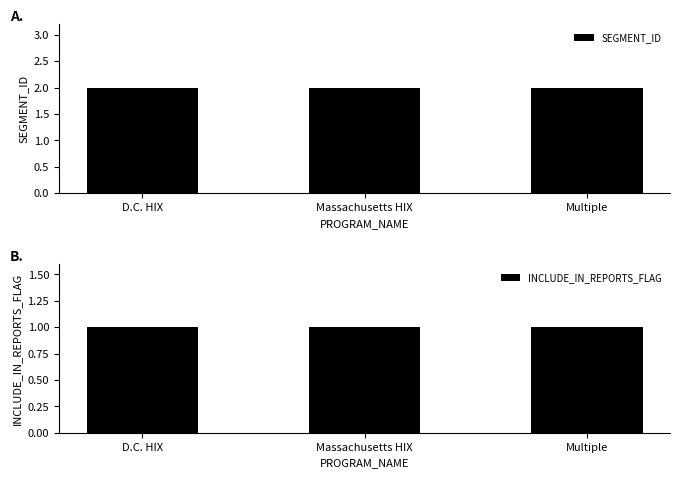

At which category is the sum across all series the highest?

D.C. HIX